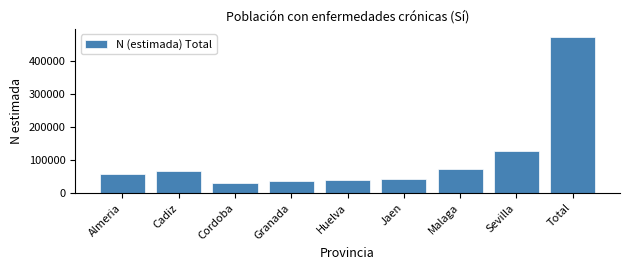

Which has a higher value, Malaga or Cordoba?

Malaga